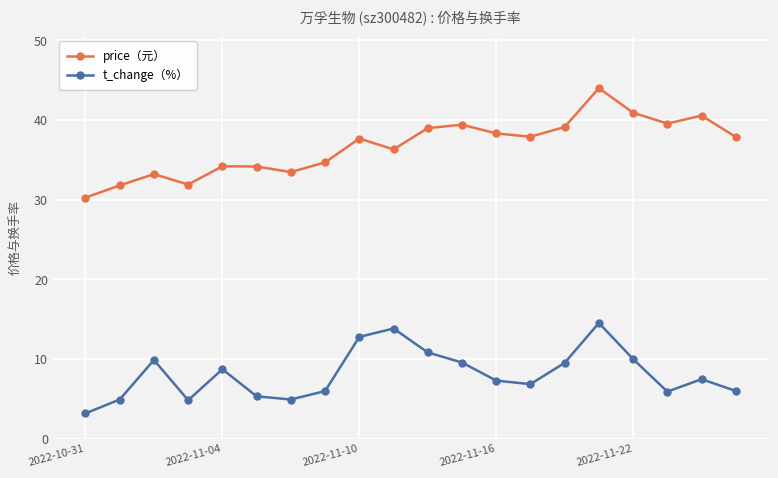

Which series has the widest spread of values?

price（元）